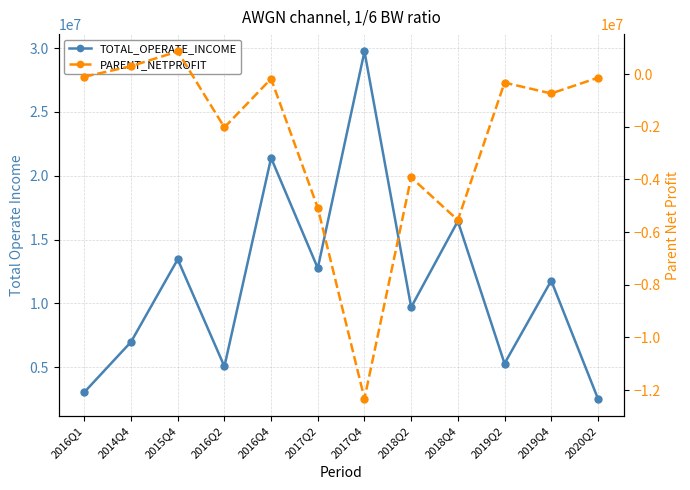

What is the approximate value of TOTAL_OPERATE_INCOME at 2016Q1?

3039961.8